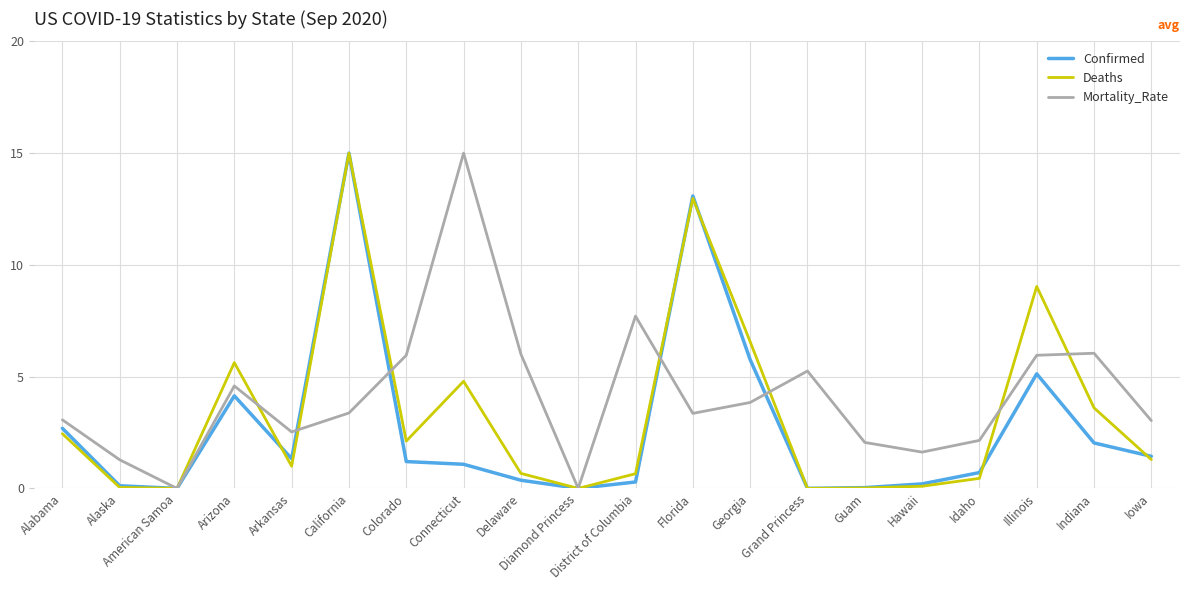

The Deaths series shows 4.9 at Indiana. True or false?

False